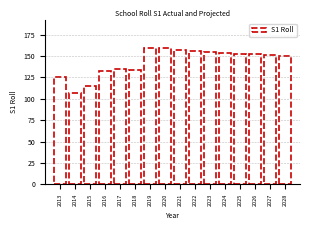

Reading left to right, list all the values displayed in this chart.

125	107	115	133	135	134	160	159	157	156	155	154	153	152	151	150